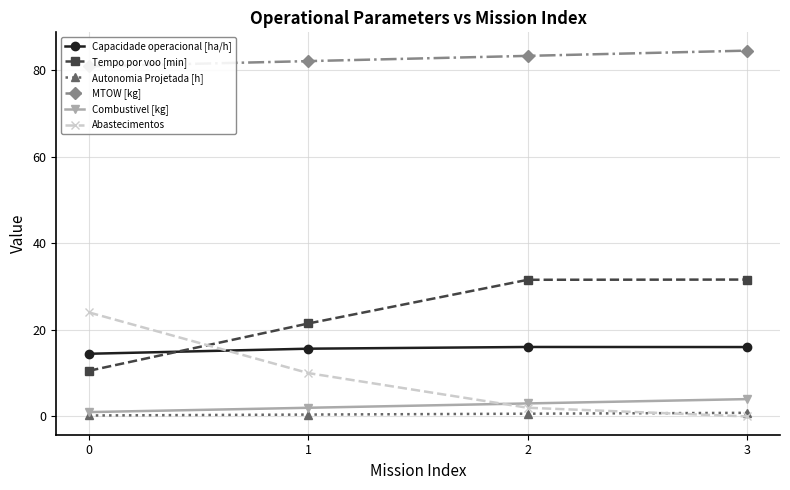

True or false: Abastecimentos and MTOW [kg] intersect in this chart.

False